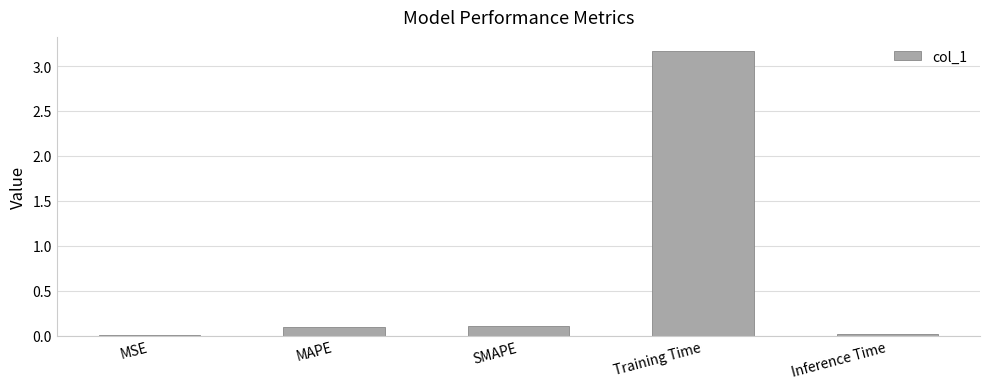

What is the sum of the values at MAPE and Training Time?

3.3